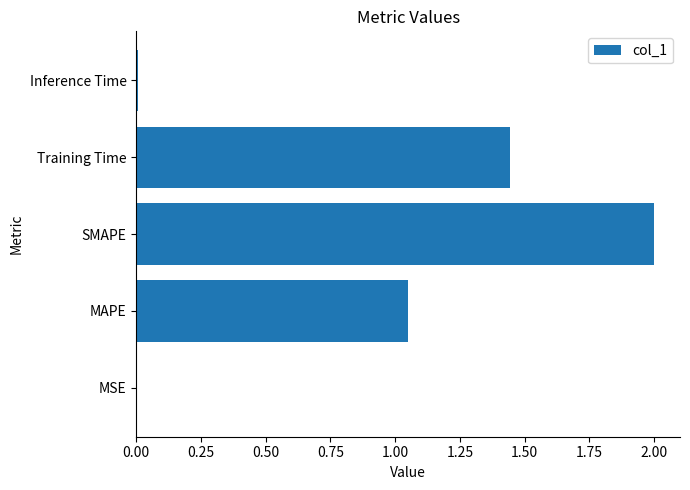

What is the maximum value shown in the chart?

2.0